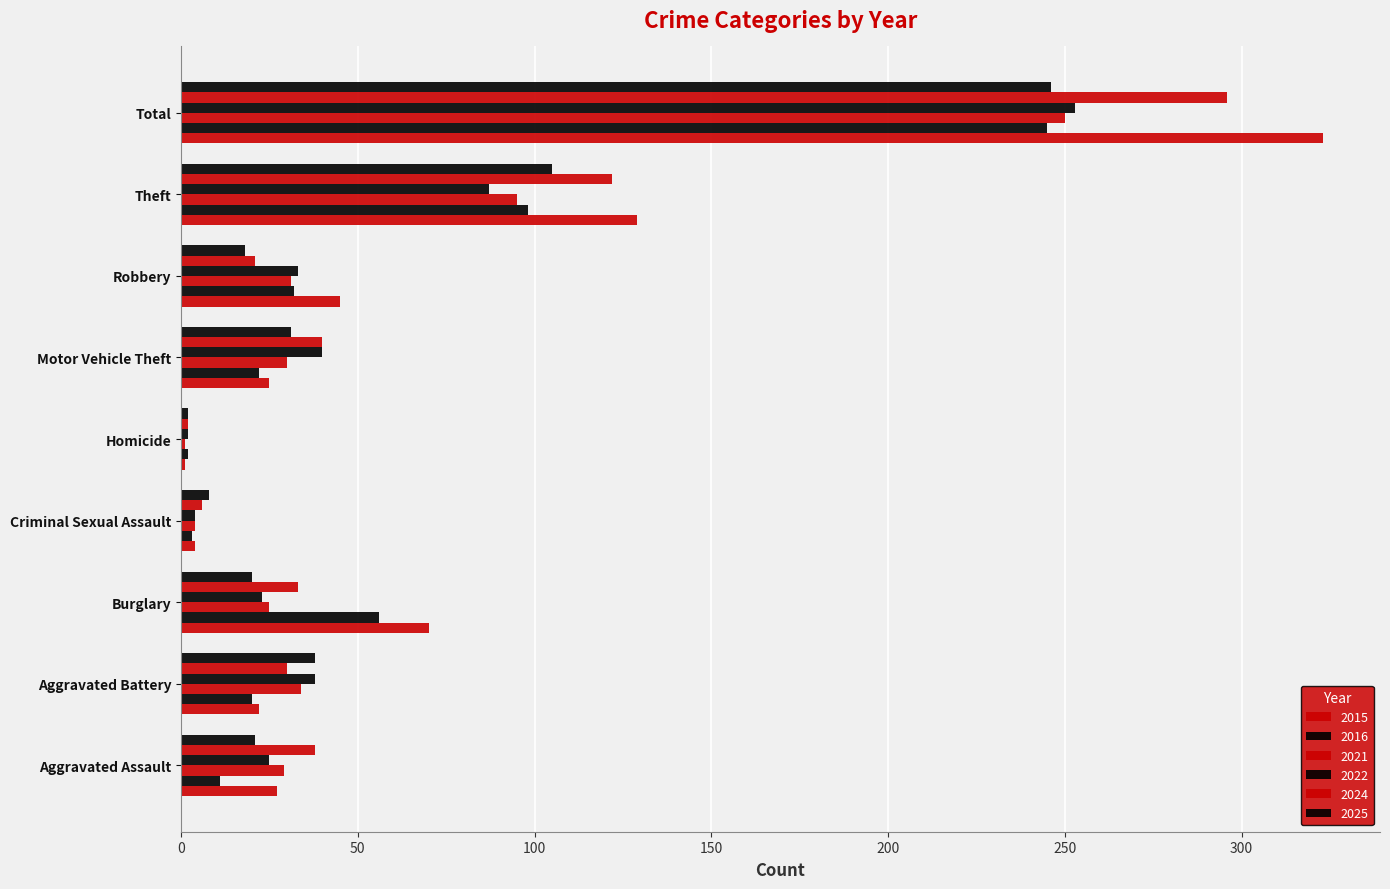

How many data points in 2015 are less than 27?

4